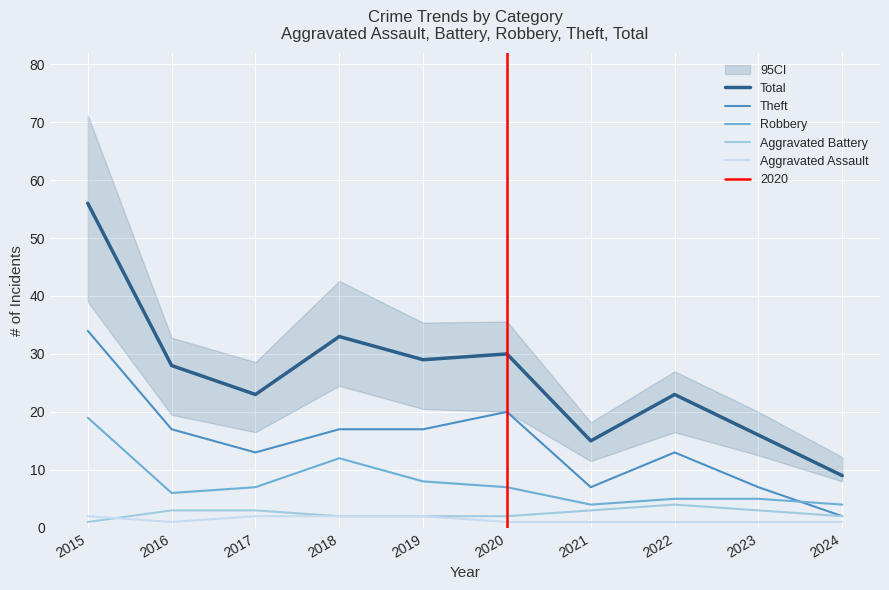

True or false: Aggravated Assault and Robbery intersect in this chart.

False